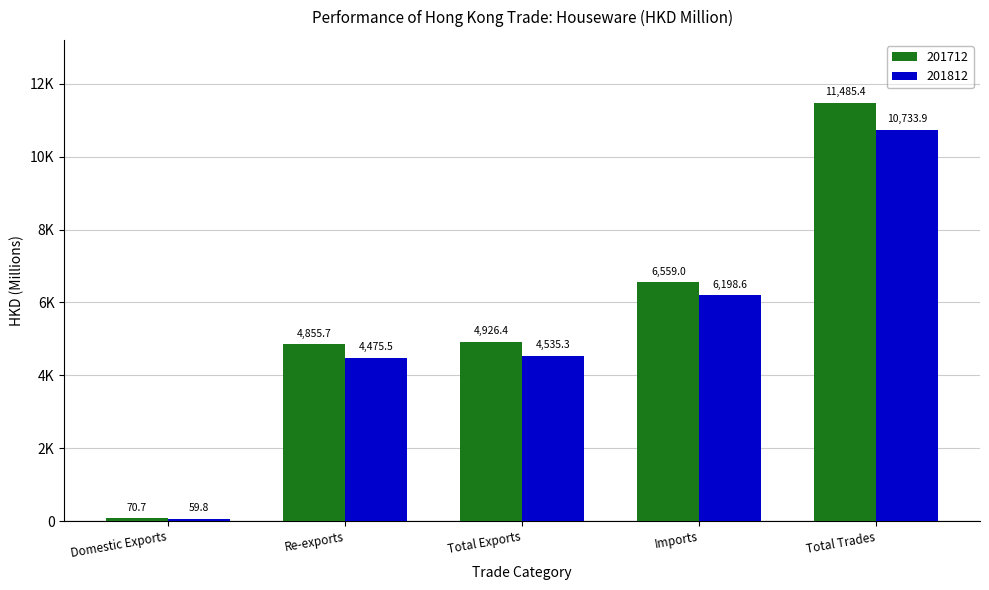

What is the minimum value shown in the chart?

59.8